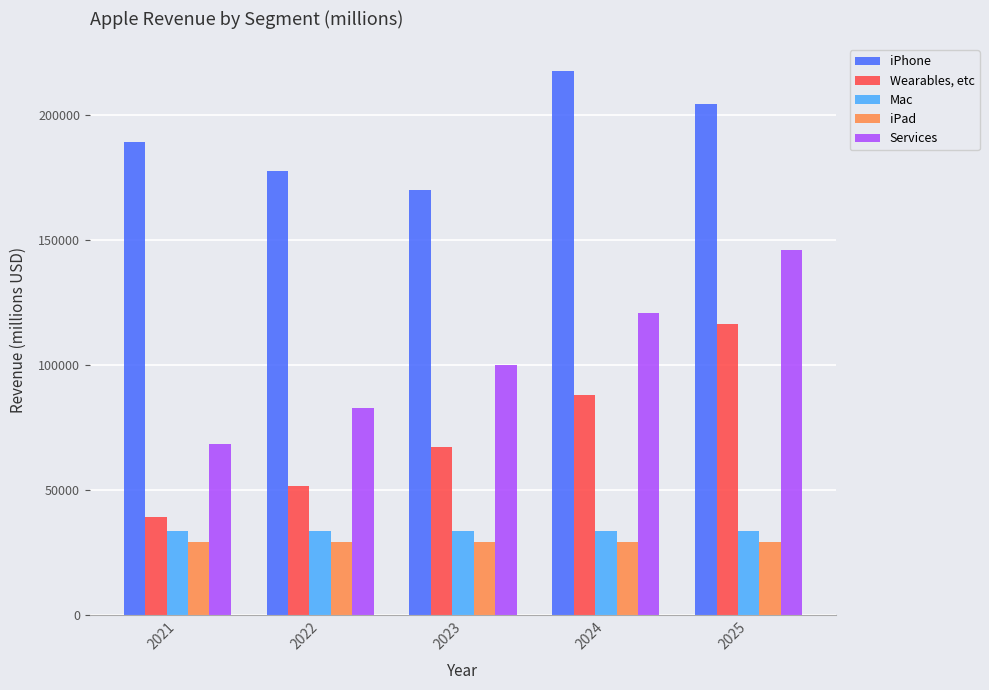

Is it true that Wearables, etc equals 116690.1 at 2025?

True